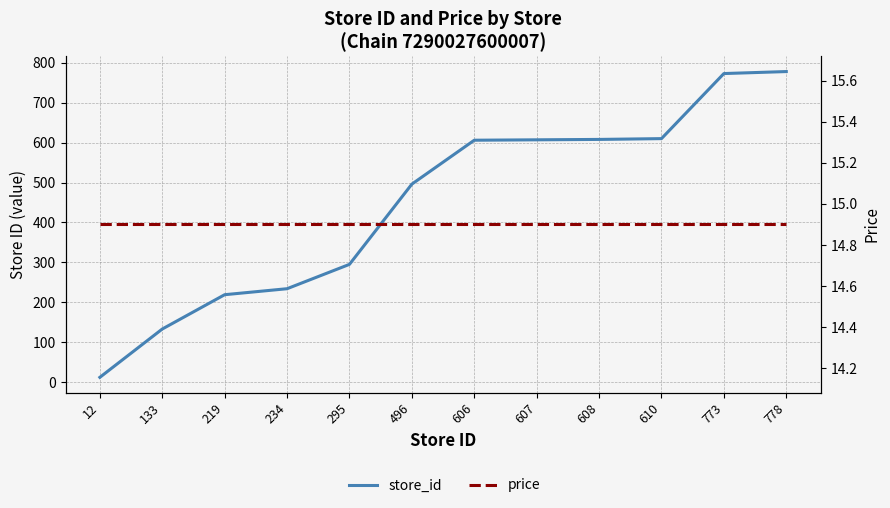

What is the maximum value for store_id?

778.0